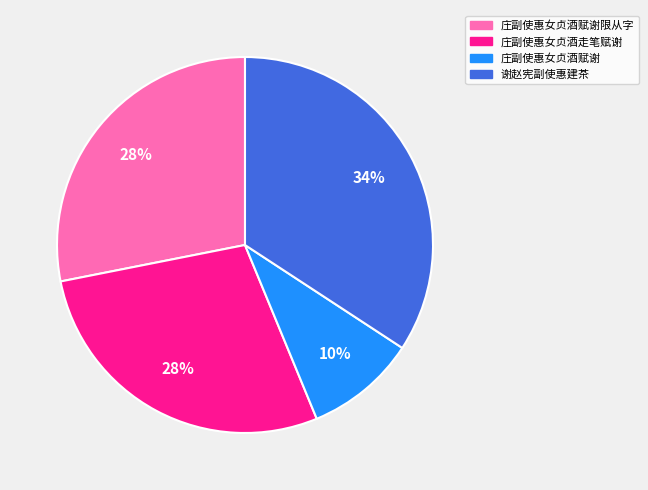

Count the number of slices in the pie.

4